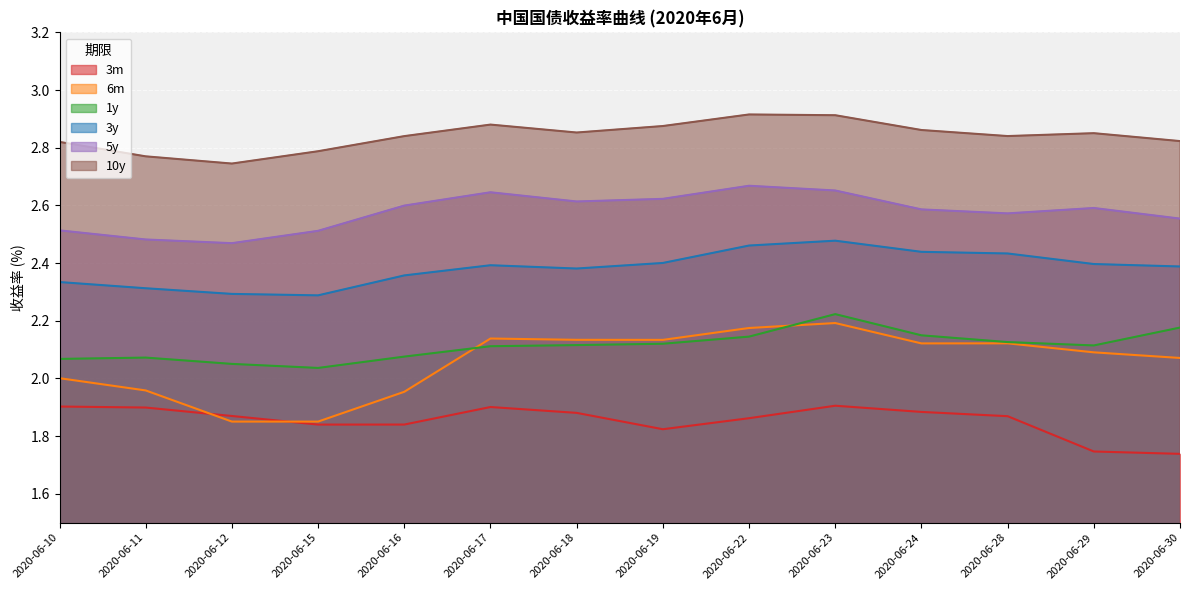

What are all the series names shown in the legend?

3m, 6m, 1y, 3y, 5y, 10y